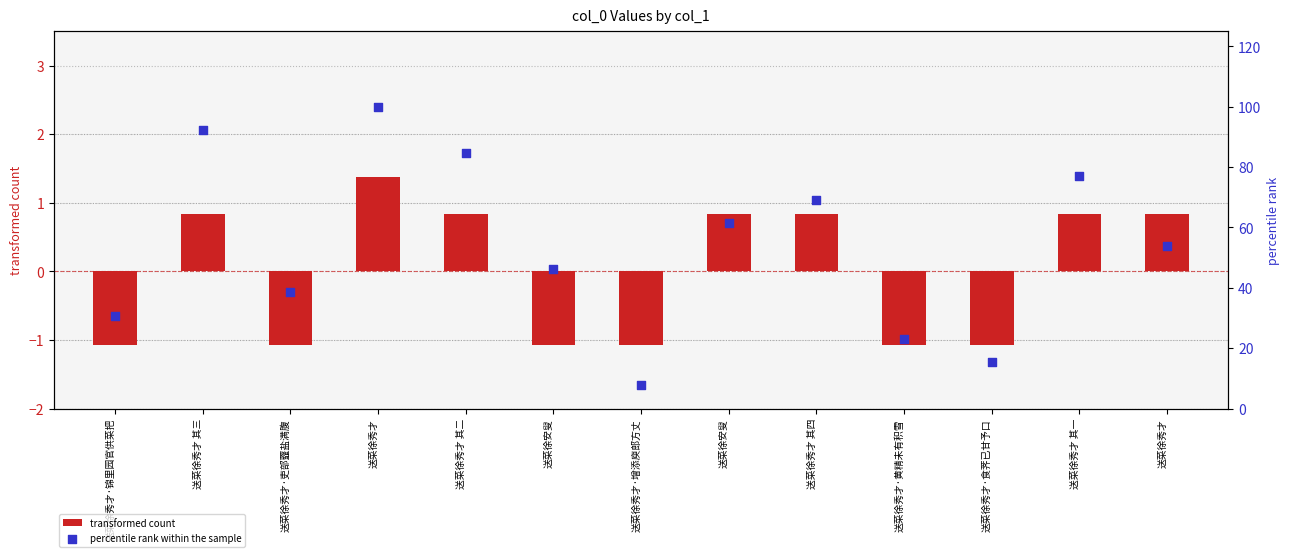

At which category is the sum across all series the highest?

送菜徐秀才